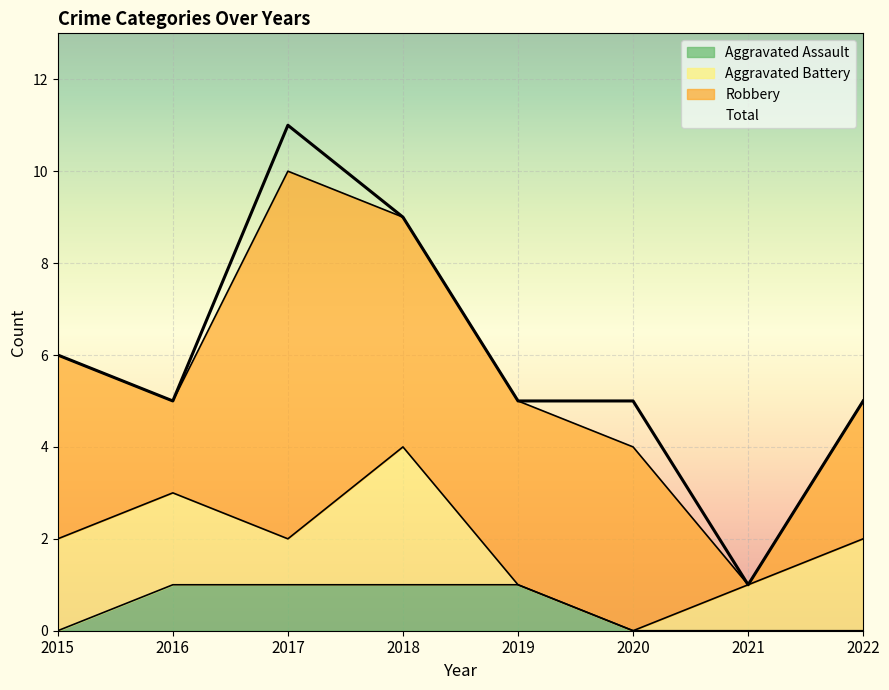

How many data points does each series have?

8